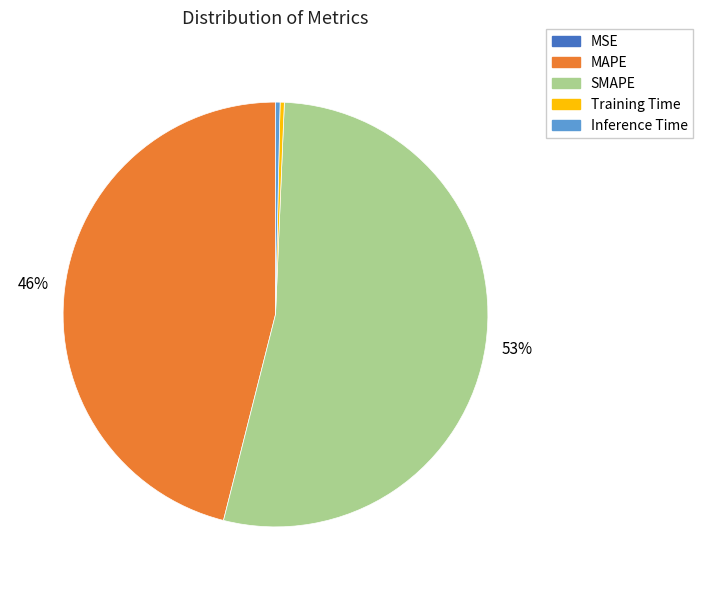

Is there any slice that represents more than half of the pie?

Yes